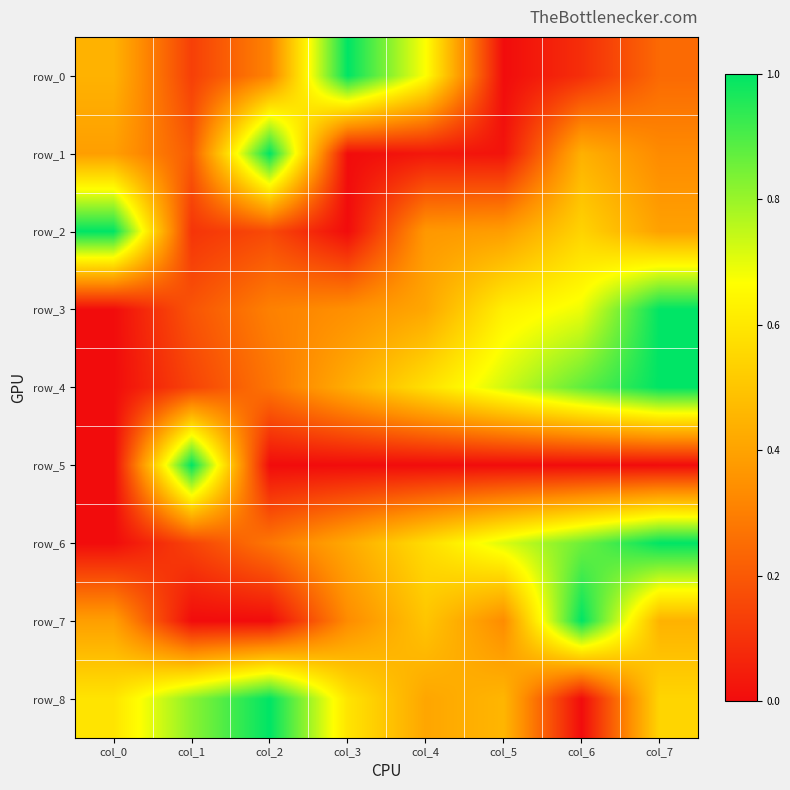

What is the greatest value displayed?

1.0